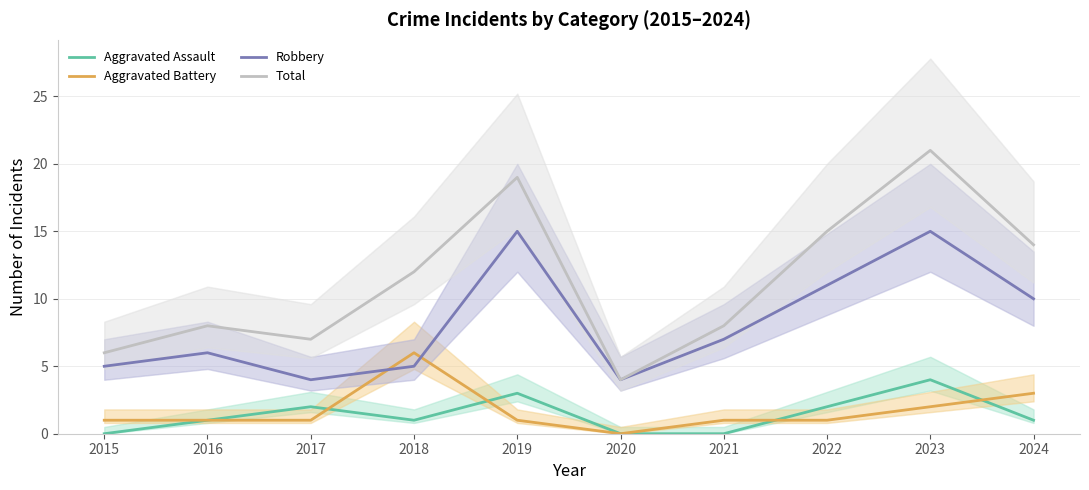

What is the average value of the Total series?

11